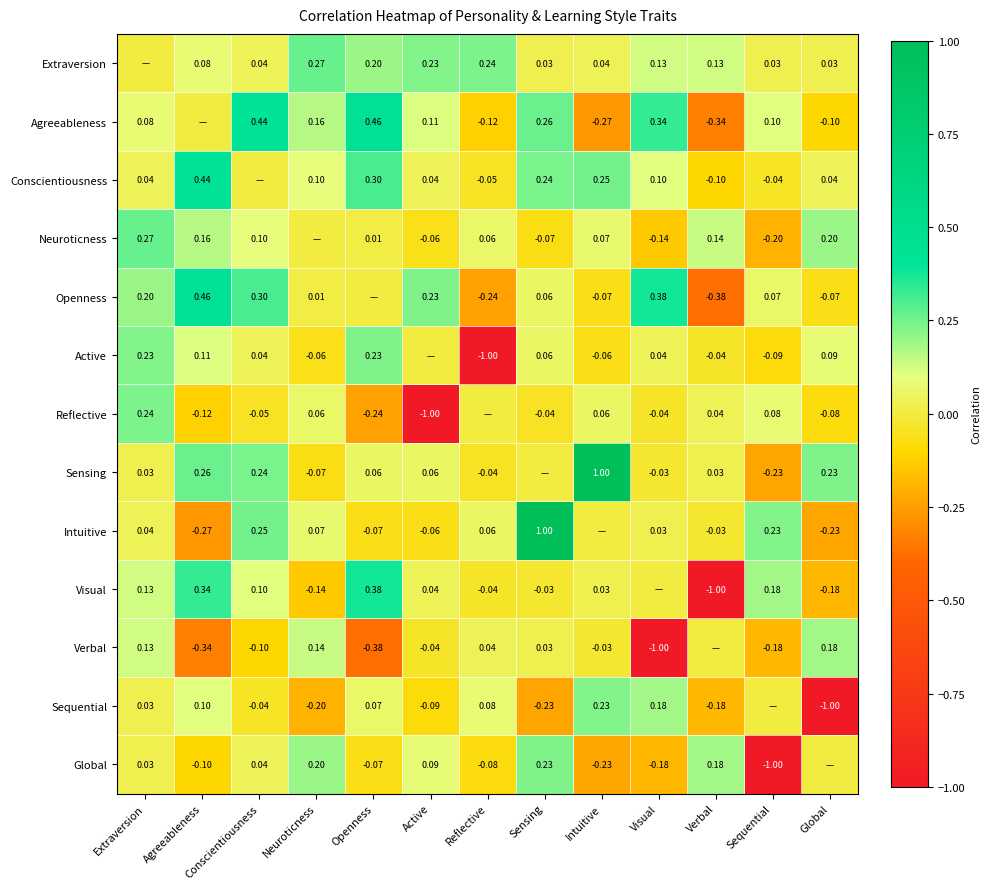

Which label corresponds to the largest value in the chart?

Intuitive